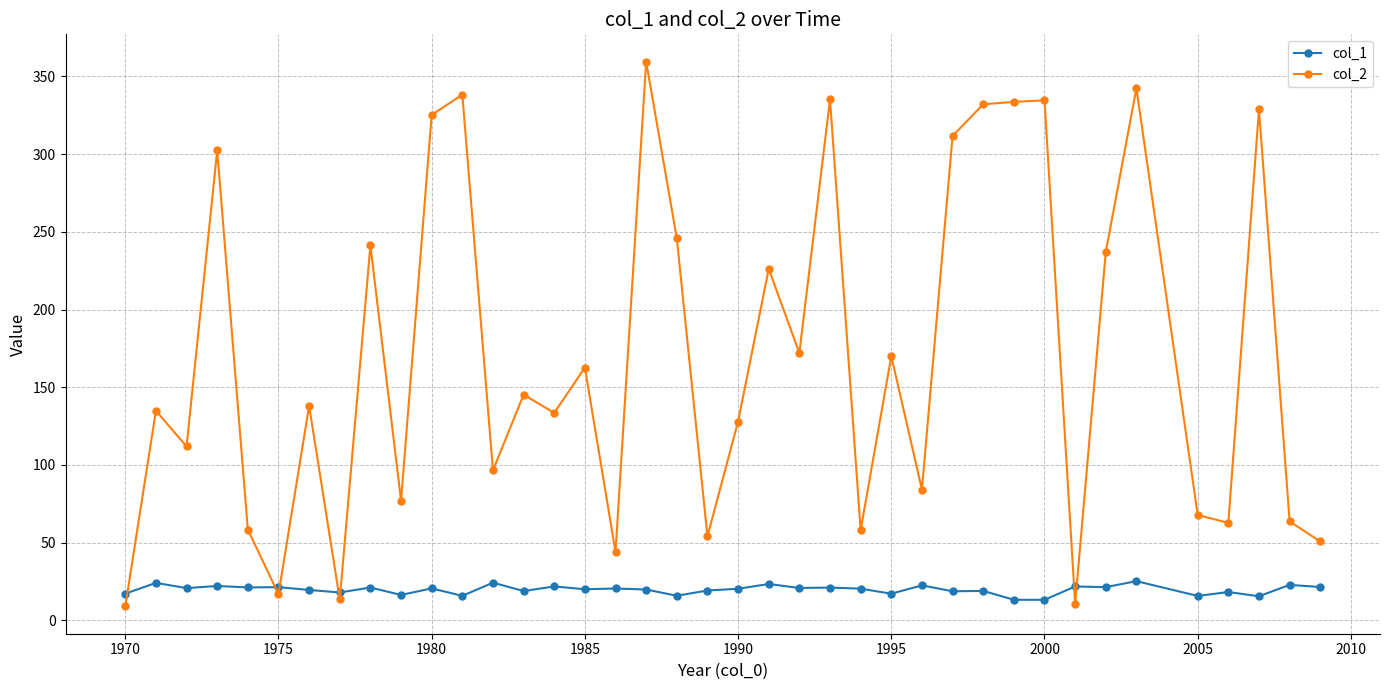

True or false: col_2 and col_1 intersect in this chart.

True